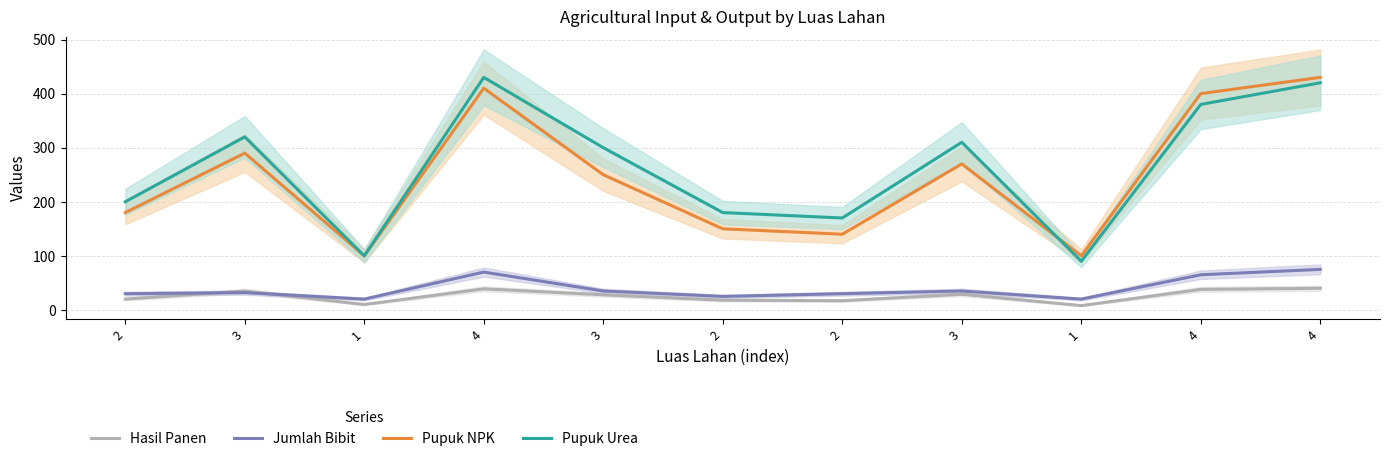

Reading right to left, list all the values displayed in this chart.

Hasil Panen: 4=40	4=38	1=8	3=29	2=17	2=18	3=28	4=39	1=10	3=35	2=20
Jumlah Bibit: 4=75	4=65	1=20	3=35	2=30	2=25	3=35	4=70	1=20	3=32	2=30
Pupuk NPK: 4=430	4=400	1=100	3=270	2=140	2=150	3=250	4=410	1=100	3=290	2=180
Pupuk Urea: 4=420	4=380	1=90	3=310	2=170	2=180	3=300	4=430	1=100	3=320	2=200